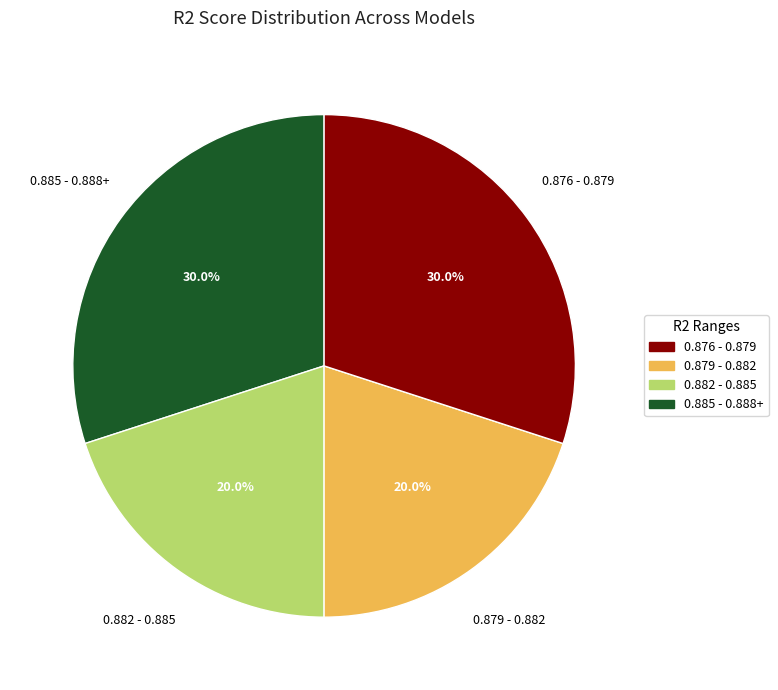

How many slices are in this pie chart?

4